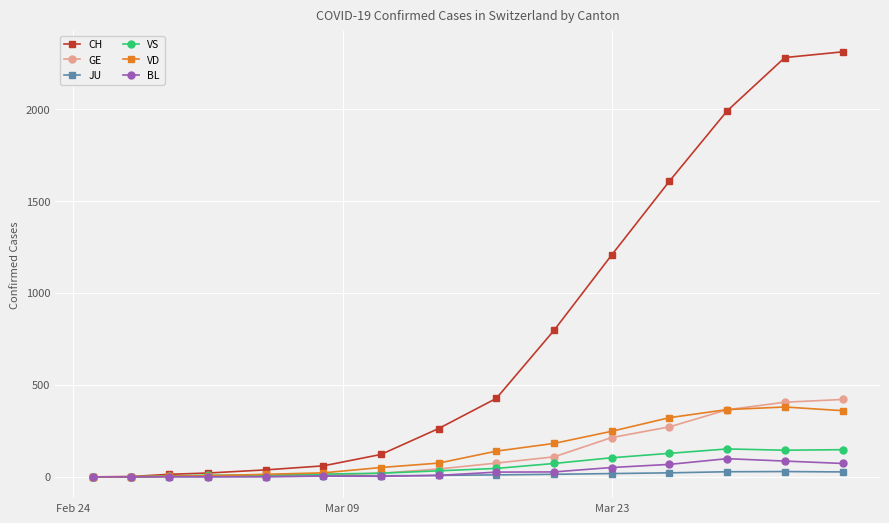

True or false: JU has more than 0 points higher than both neighbors.

True